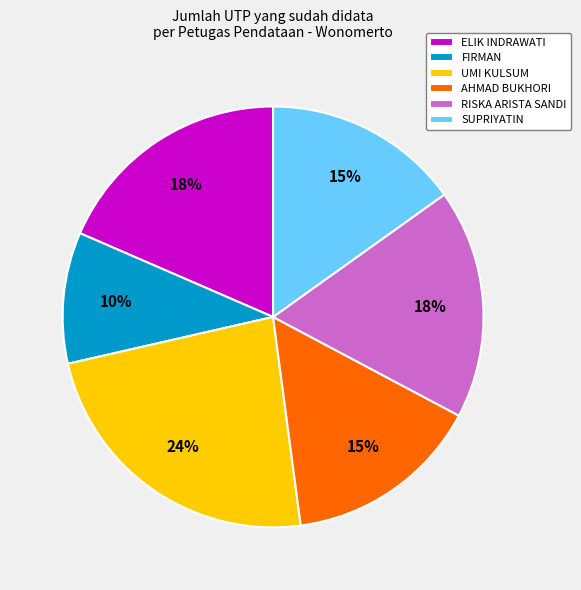

Combined, do SUPRIYATIN and AHMAD BUKHORI account for over 50%?

No